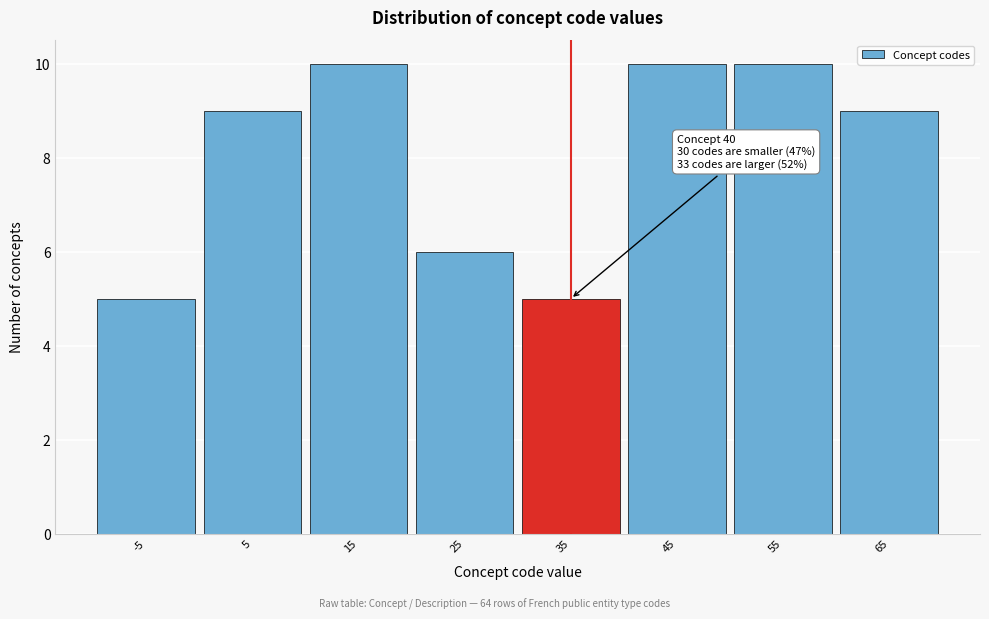

Reading left to right, what are all the values shown in this chart?

-5=5	5=9	15=10	25=6	35=5	45=10	55=10	65=9